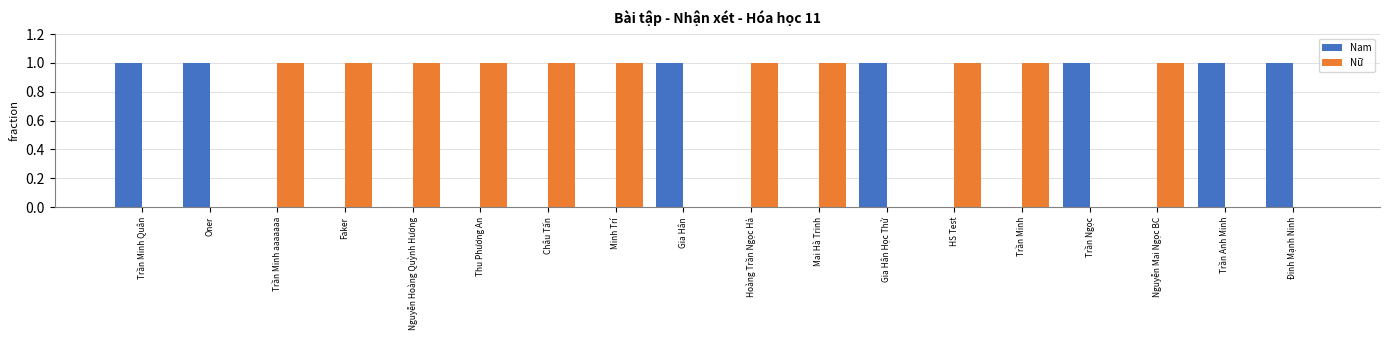

How many series are shown in this chart?

2